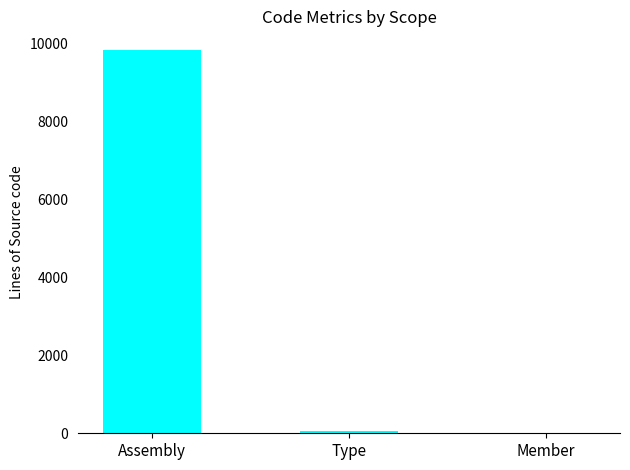

Where is the data nearest to the value 4908?

Type